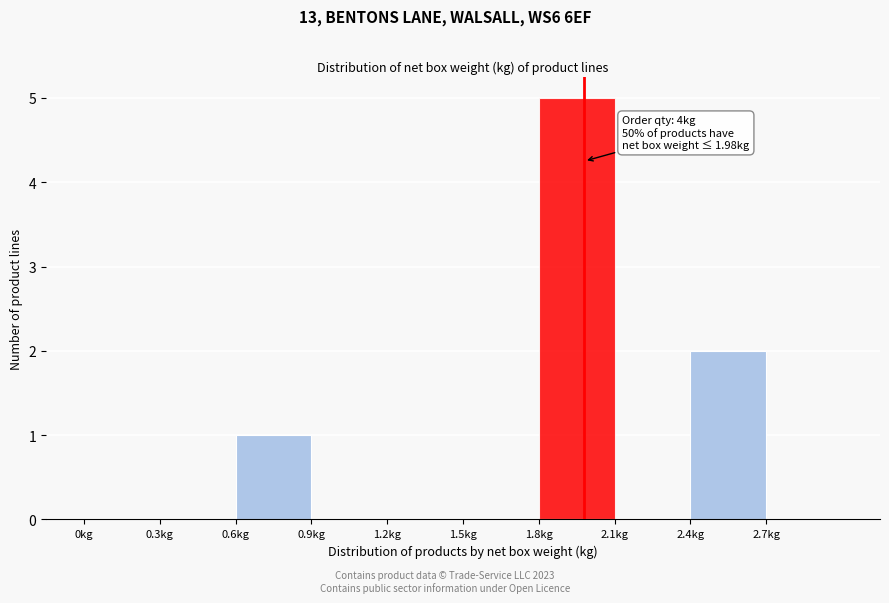

Over which range of the x-axis is the bar tallest?

1.8 to 2.1